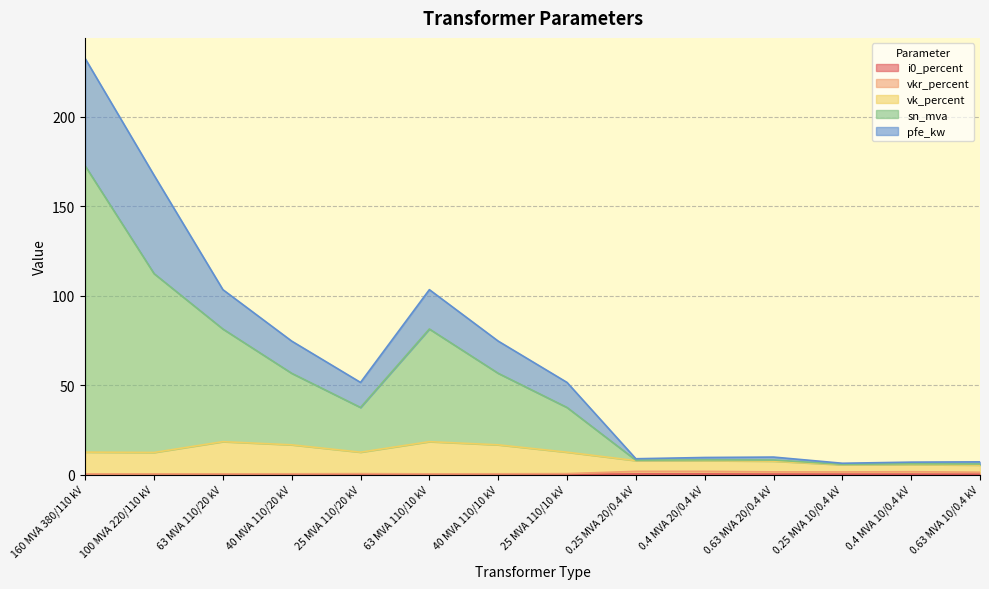

True or false: vkr_percent and pfe_kw intersect in this chart.

False